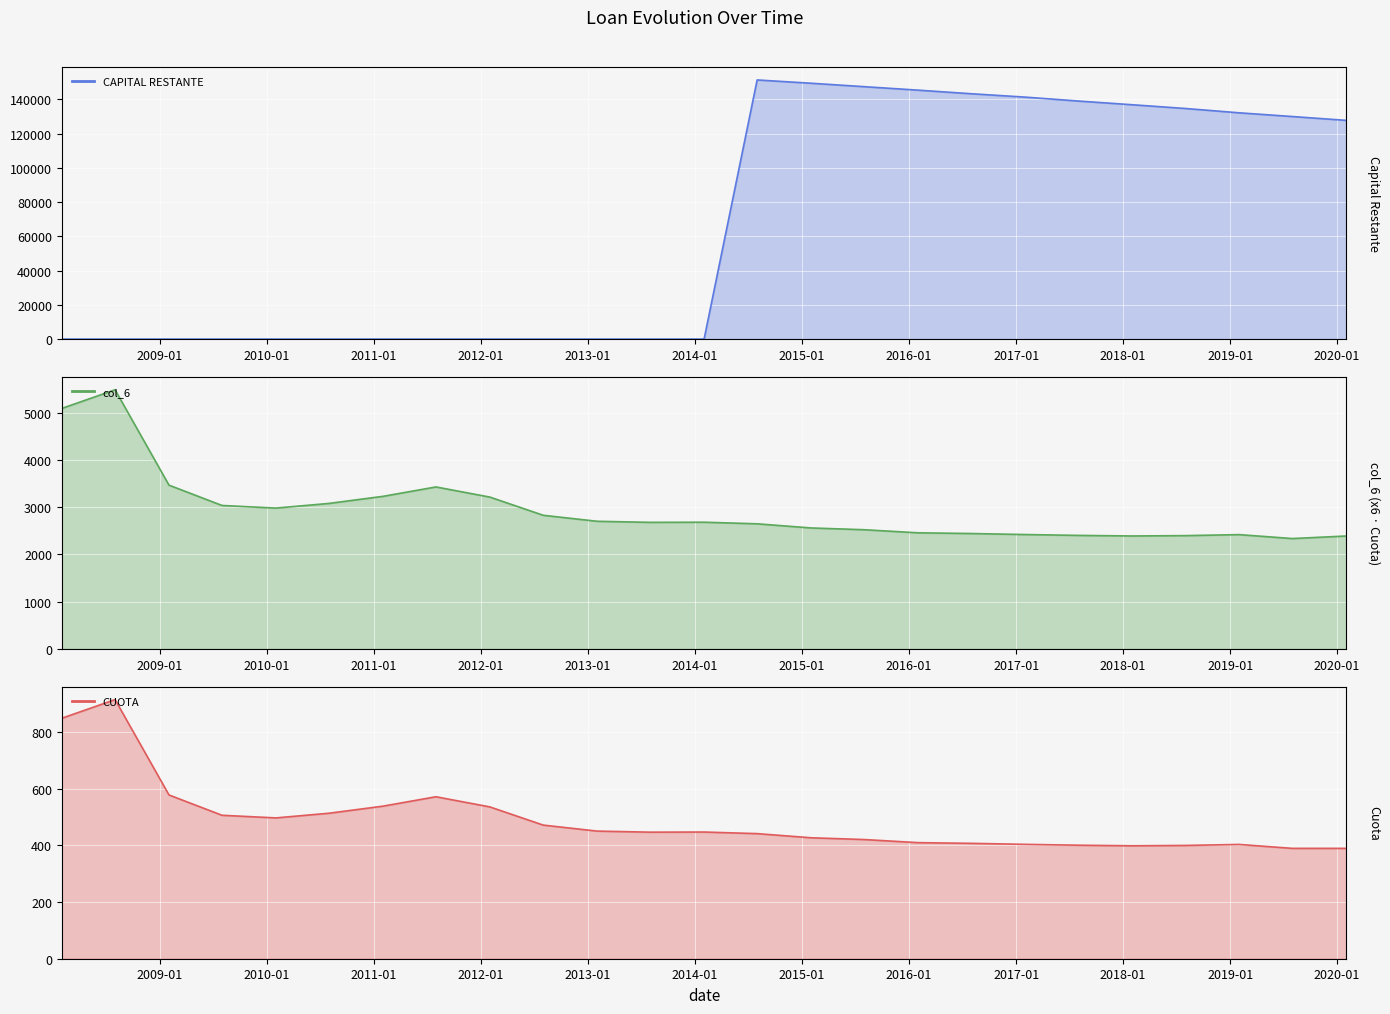

What is the difference between the second highest and second lowest values in the CAPITAL RESTANTE series?

149494.2